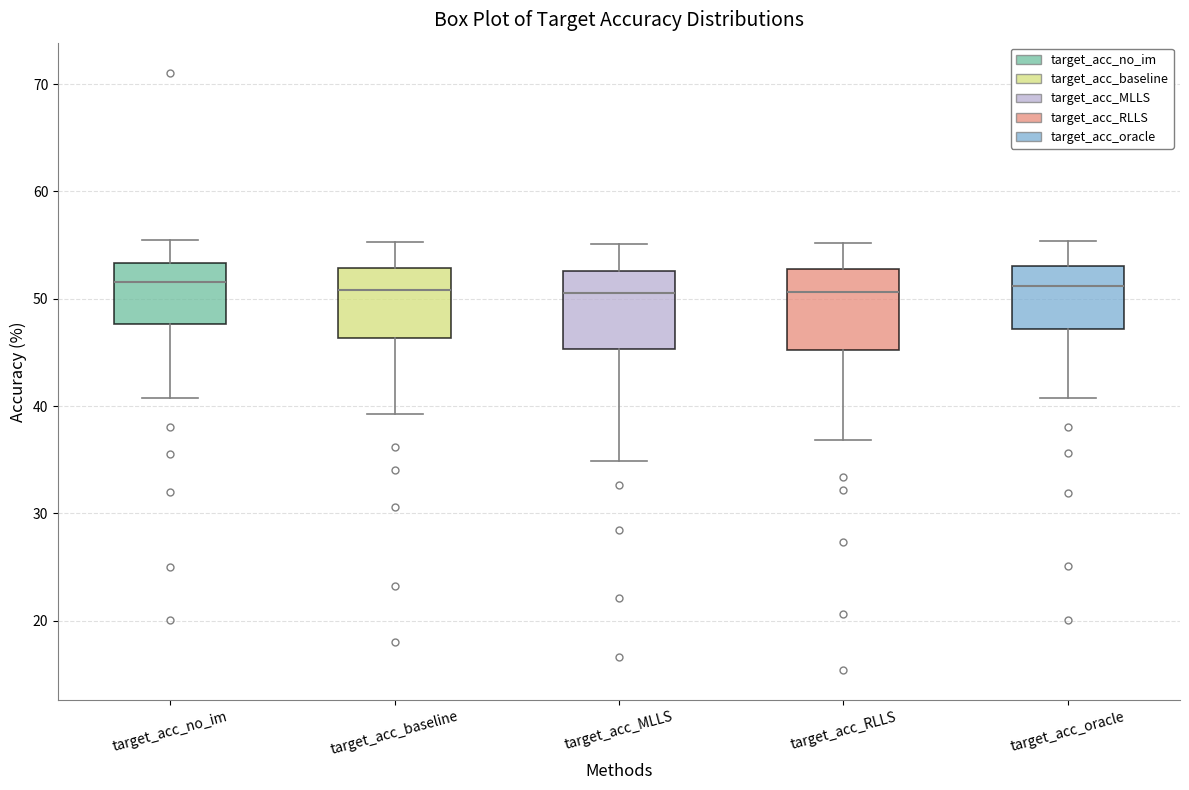

Reading left to right, transcribe this box plot: for each box, give where its median line is, the range the box spans, and where its two whiskers end, as read against the y-axis. The values are not printed on the chart, so give them approximately, as read against the axis.

target_acc_no_im: median 52, box 48 to 53, whiskers 41 to 55
target_acc_baseline: median 51, box 46 to 53, whiskers 39 to 55
target_acc_MLLS: median 50, box 45 to 53, whiskers 35 to 55
target_acc_RLLS: median 51, box 45 to 53, whiskers 37 to 55
target_acc_oracle: median 51, box 47 to 53, whiskers 41 to 55